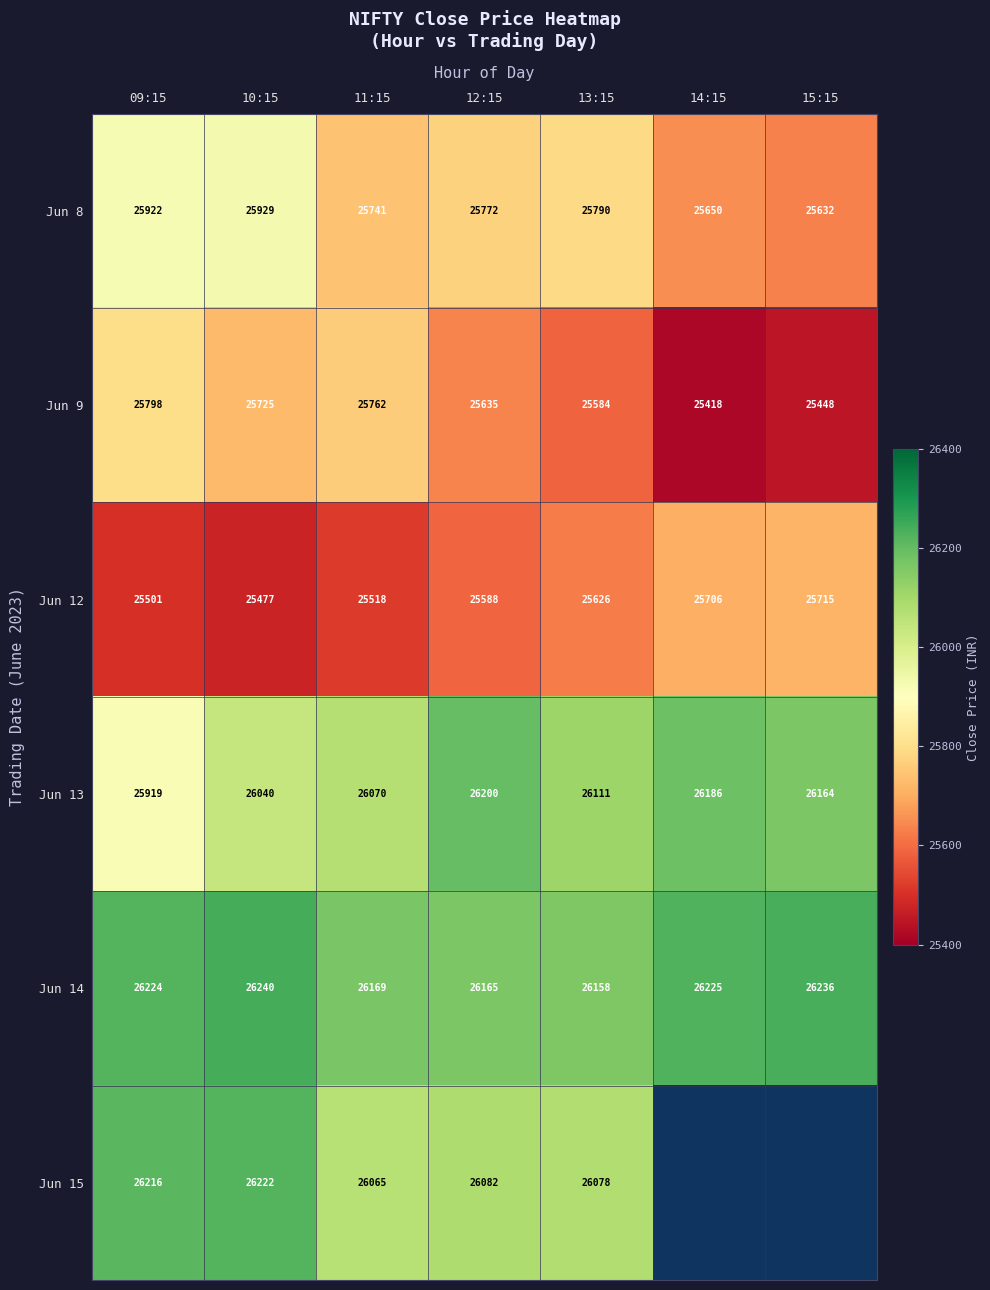

Between 09:15 and 11:15, which series saw the biggest shift?

Jun 8